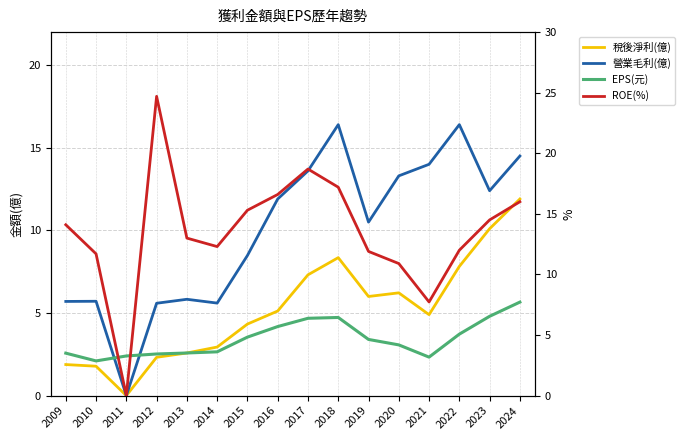

What are all the series names shown in the legend?

稅後淨利(億), 營業毛利(億), EPS(元), ROE(%)